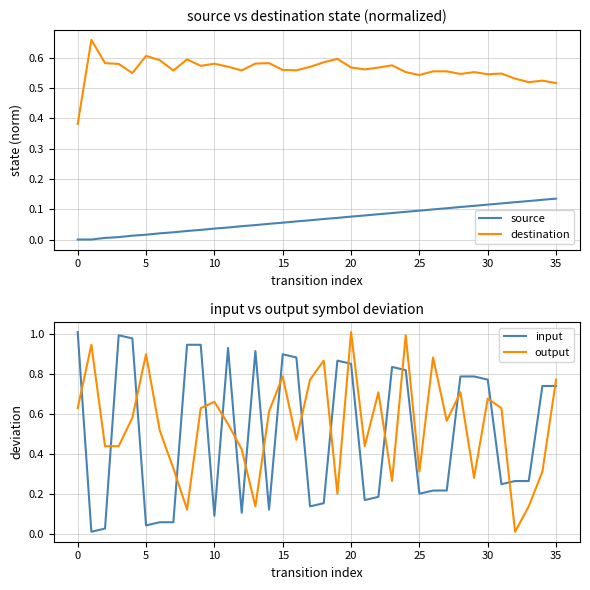

The output series shows 0.4 at 5. True or false?

False